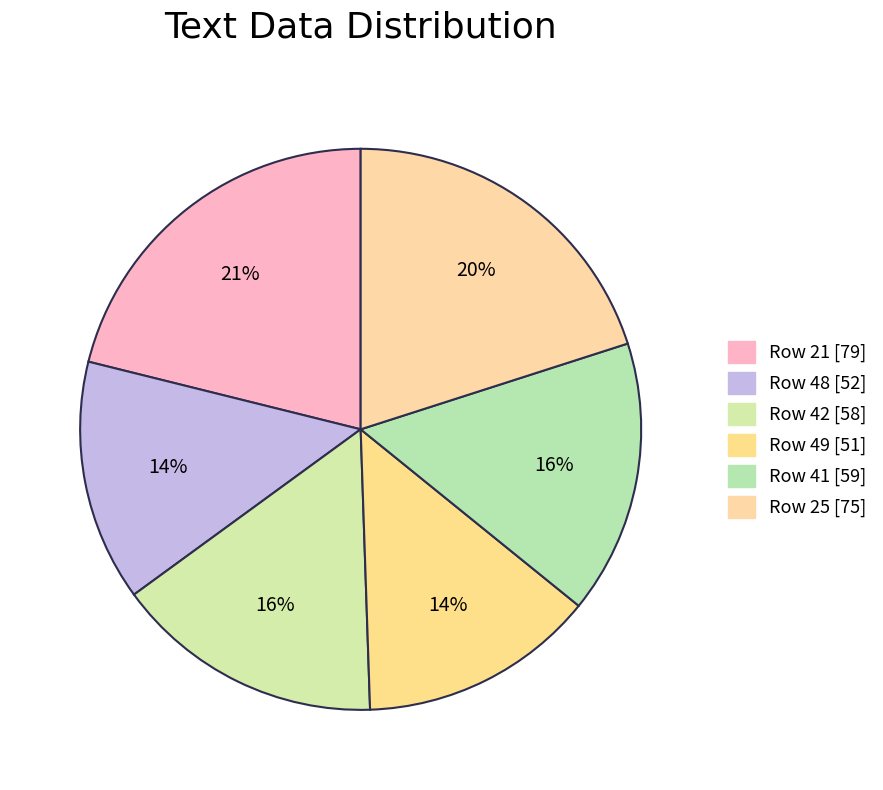

How many slices are in this pie chart?

6